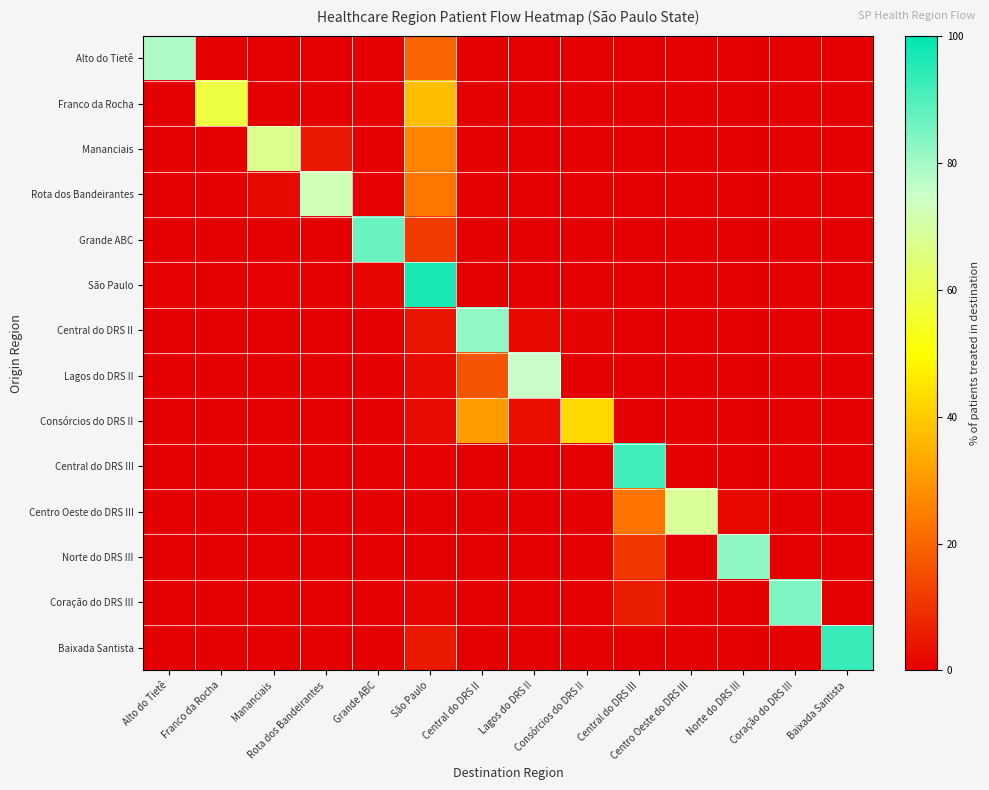

Which has a higher value, Alto do Tietê or Coração do DRS III?

Alto do Tietê